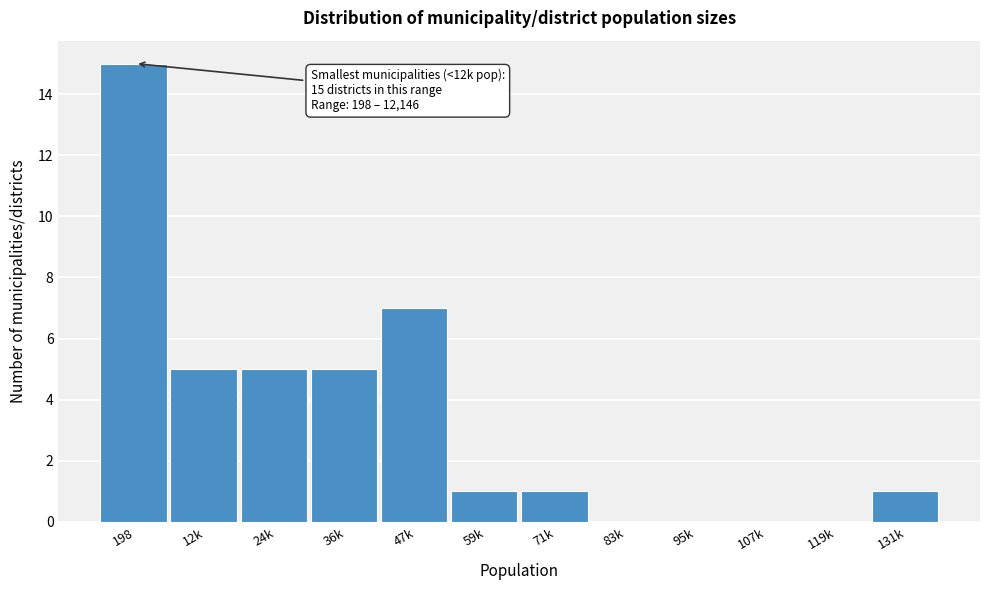

Reading left to right, transcribe all the data shown in this chart.

198=15	12k=5	24k=5	36k=5	47k=7	59k=1	71k=1	83k=0	95k=0	107k=0	119k=0	131k=1